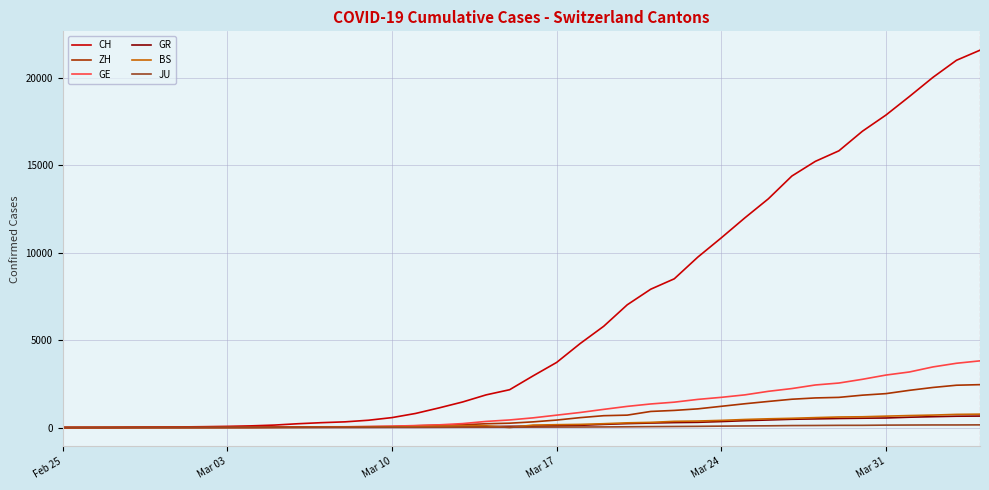

At how many categories does at least one series exceed 17379?

5